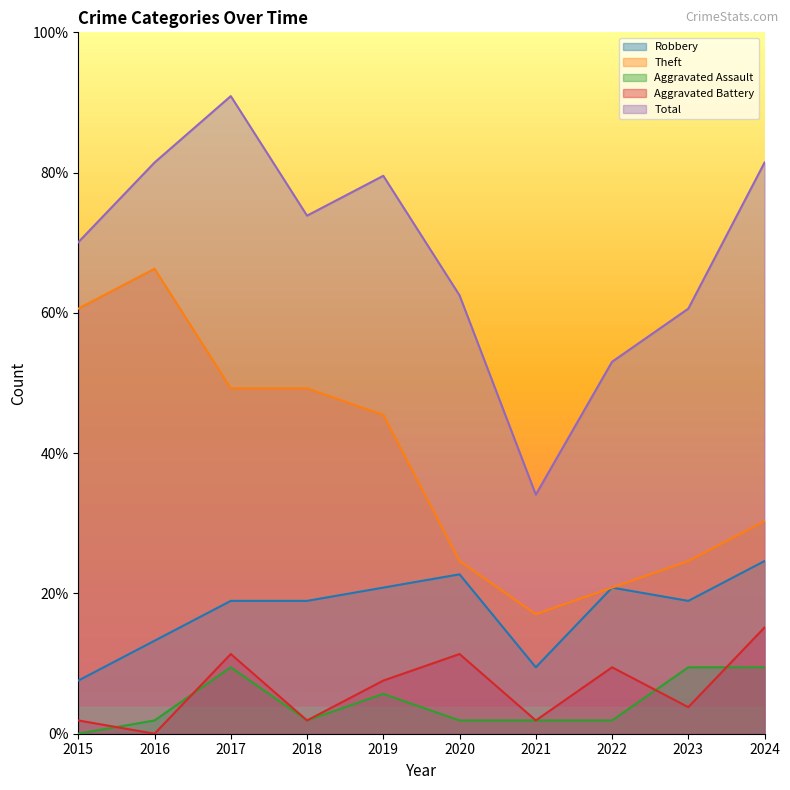

Which label corresponds to the largest value in the chart?

2017